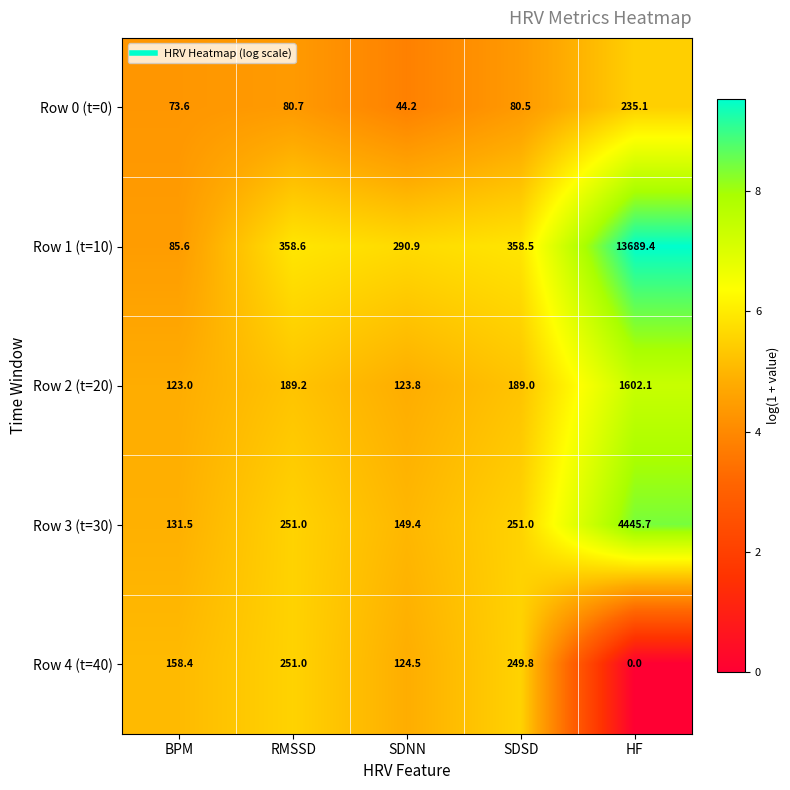

Count the number of categories in the chart.

5